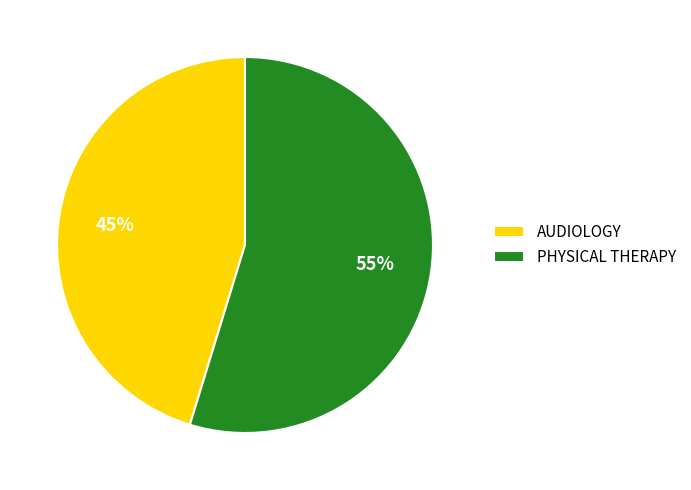

To the nearest percent, what percentage of the pie is PHYSICAL THERAPY?

55%